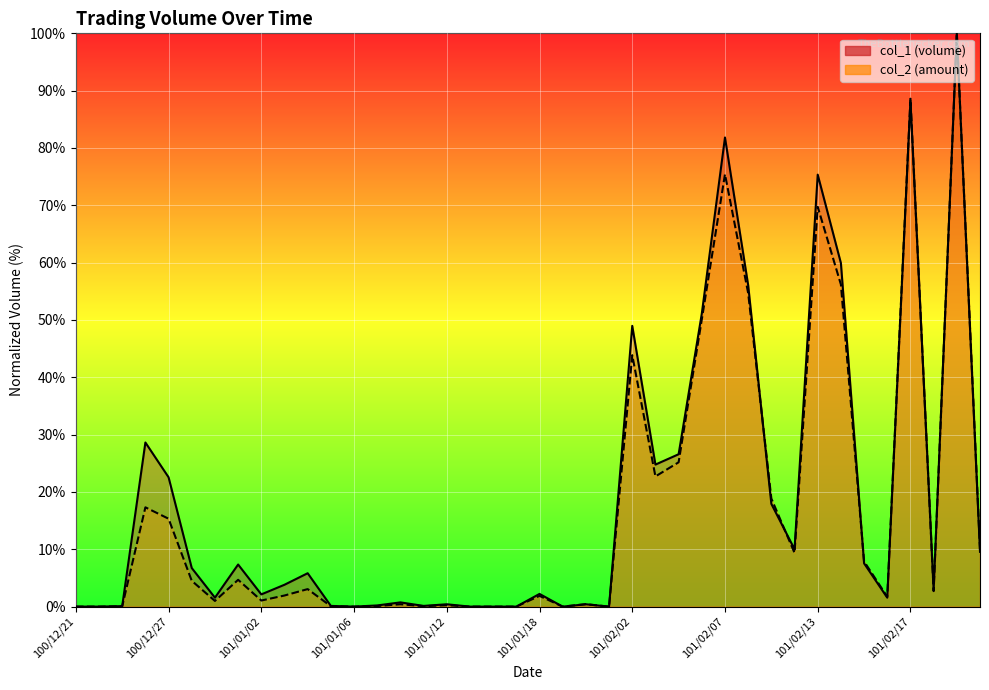

How many lines are shown in the chart?

2